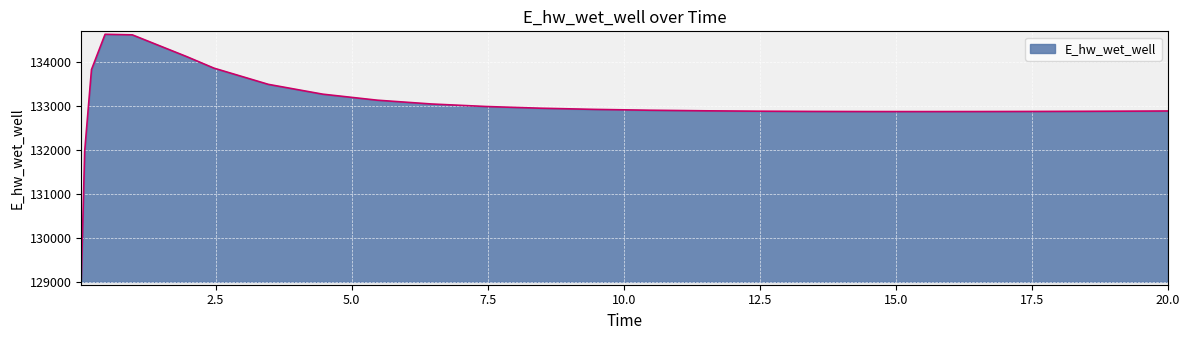

What is the greatest value displayed?

134628.5